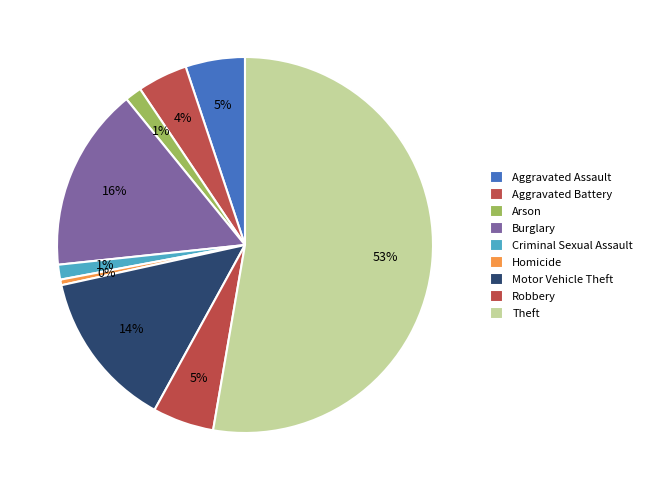

Is it true that Theft is 53% of the pie?

True